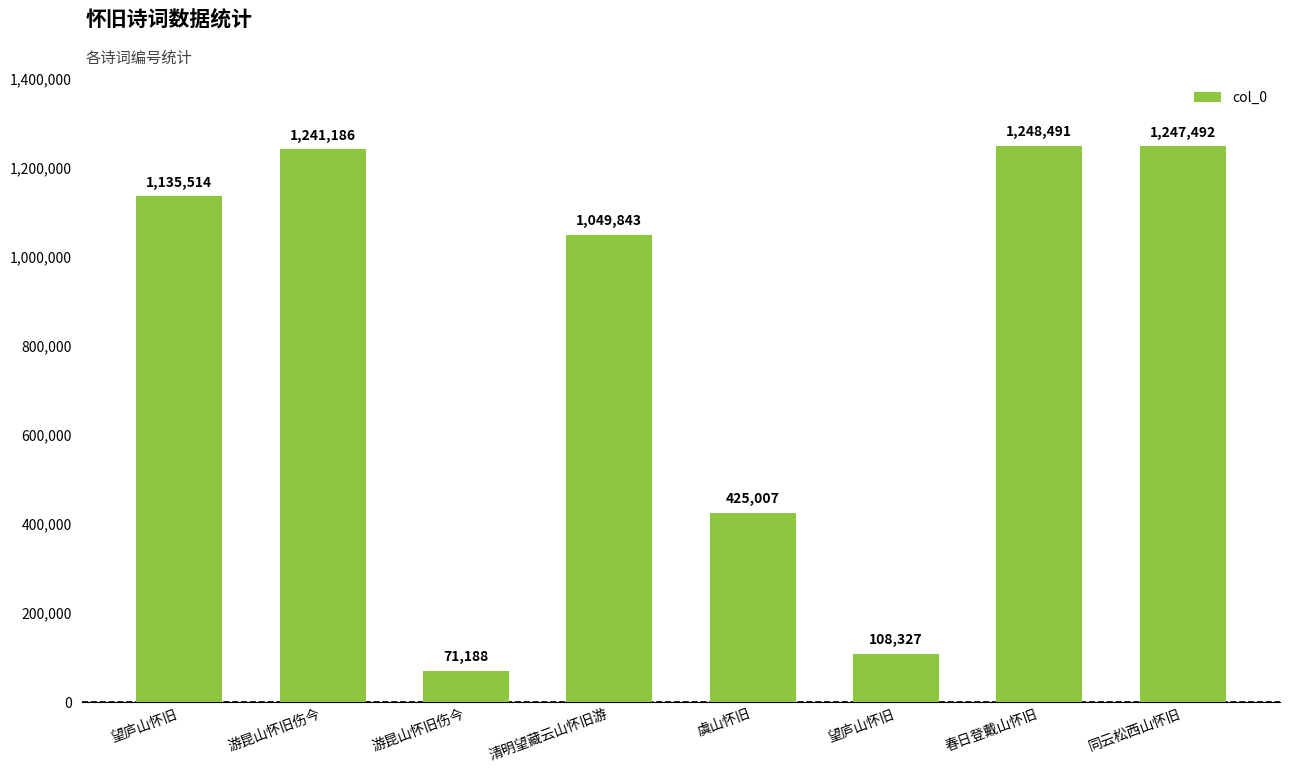

What is the value of the 1st bar from the left?

1135514